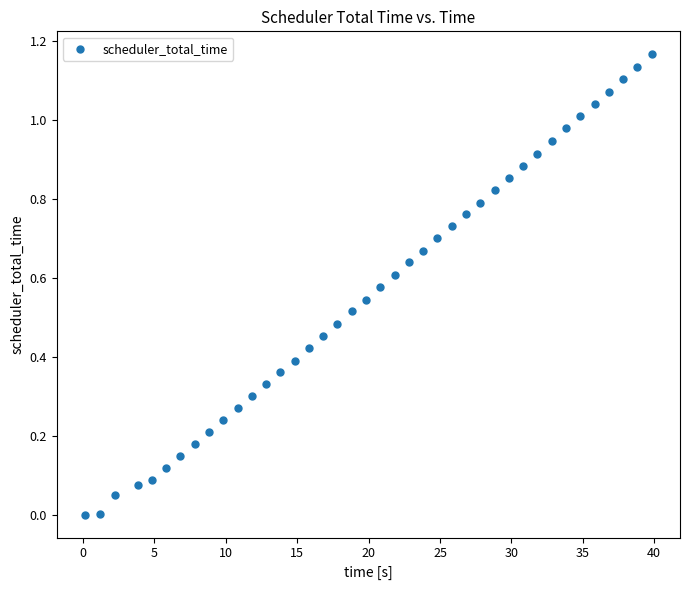

What is the range of X values (max minus min)?

39.7